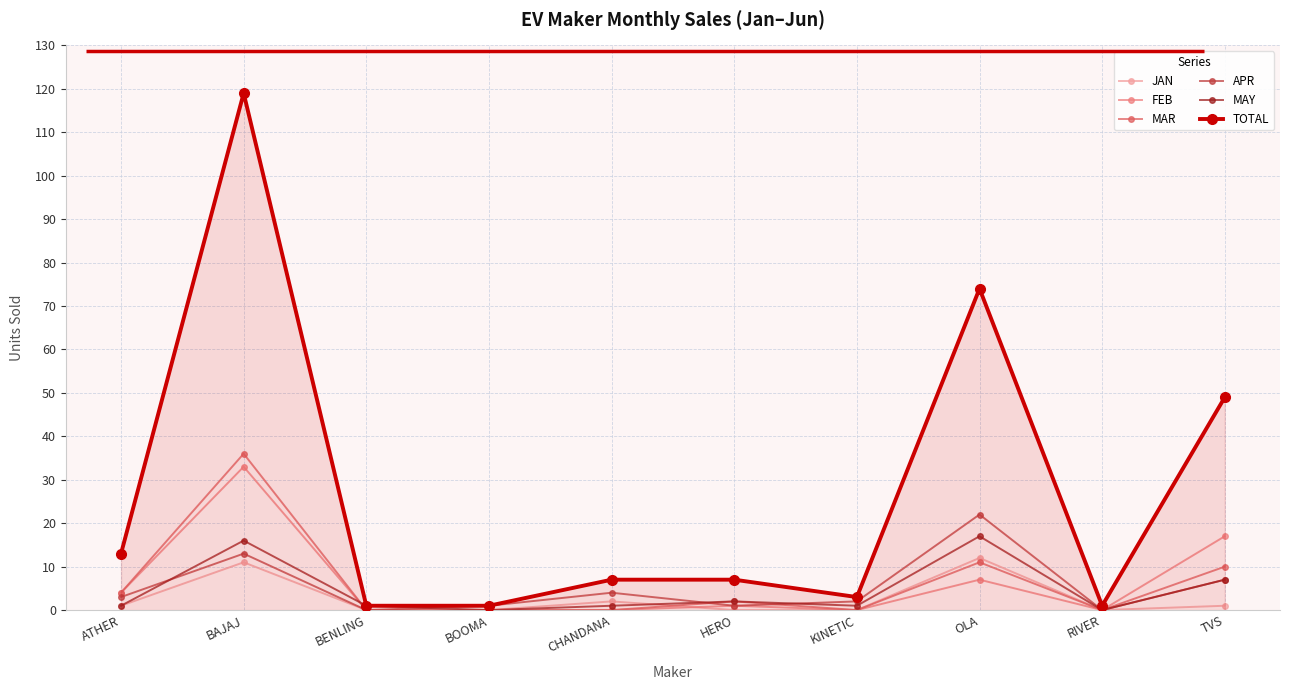

Is the value of APR at ATHER greater than the value of TOTAL at ATHER?

No